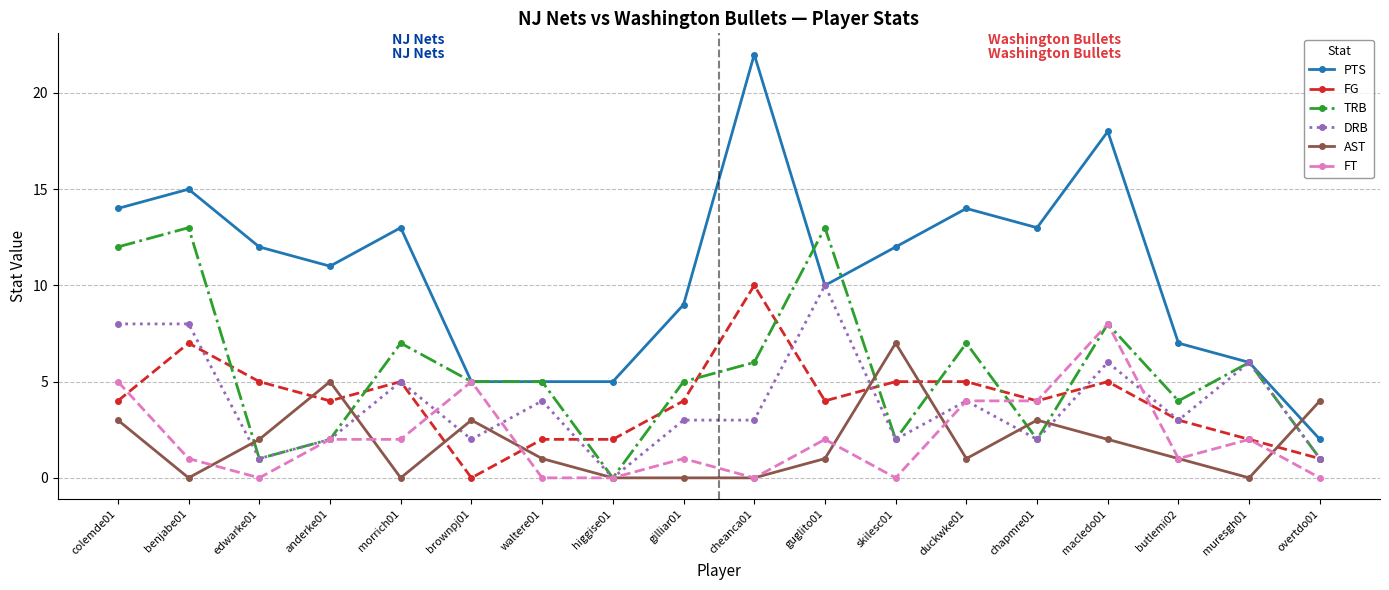

What is the highest value of the DRB series?

10